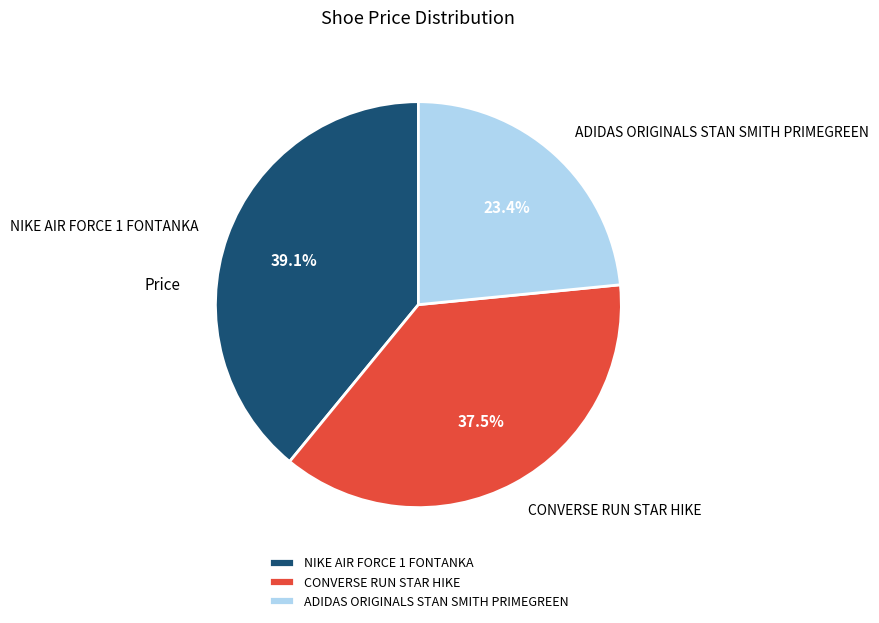

Count the number of slices in the pie.

3